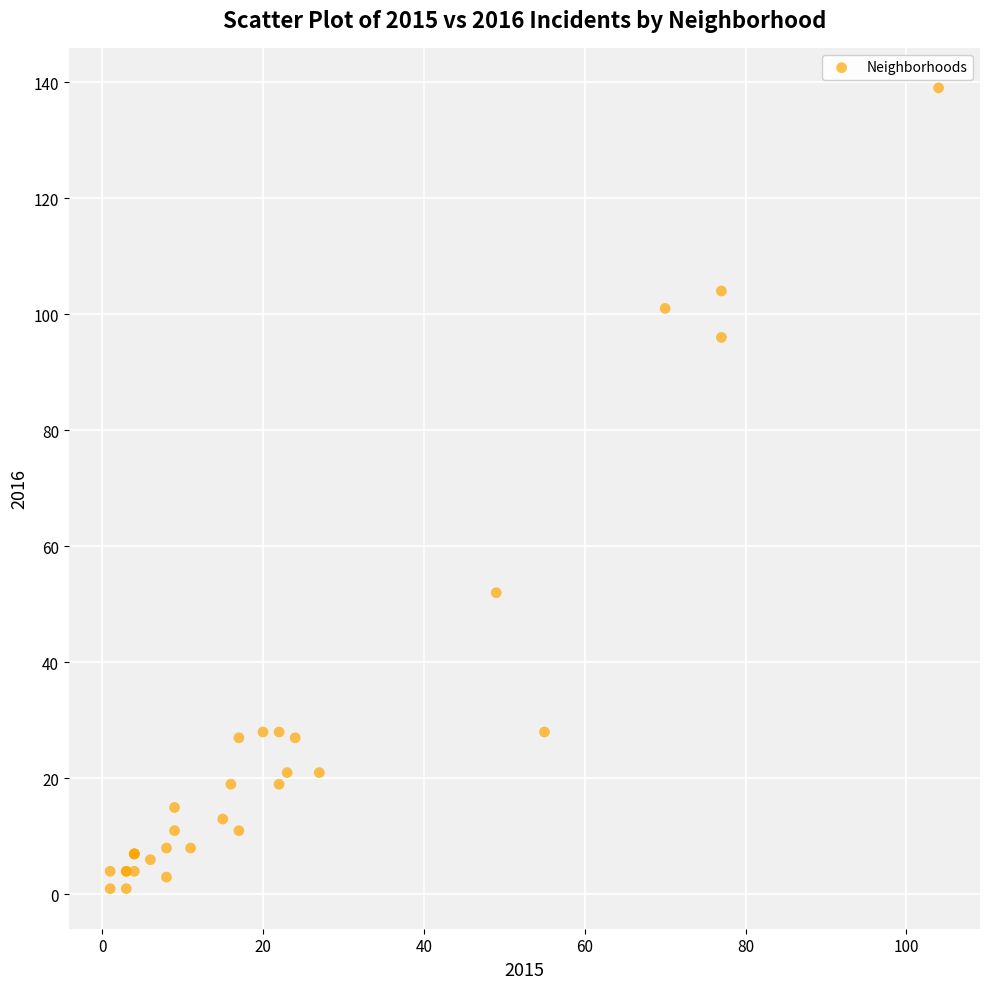

What Y value in the scatter plot is closest to 70?

52